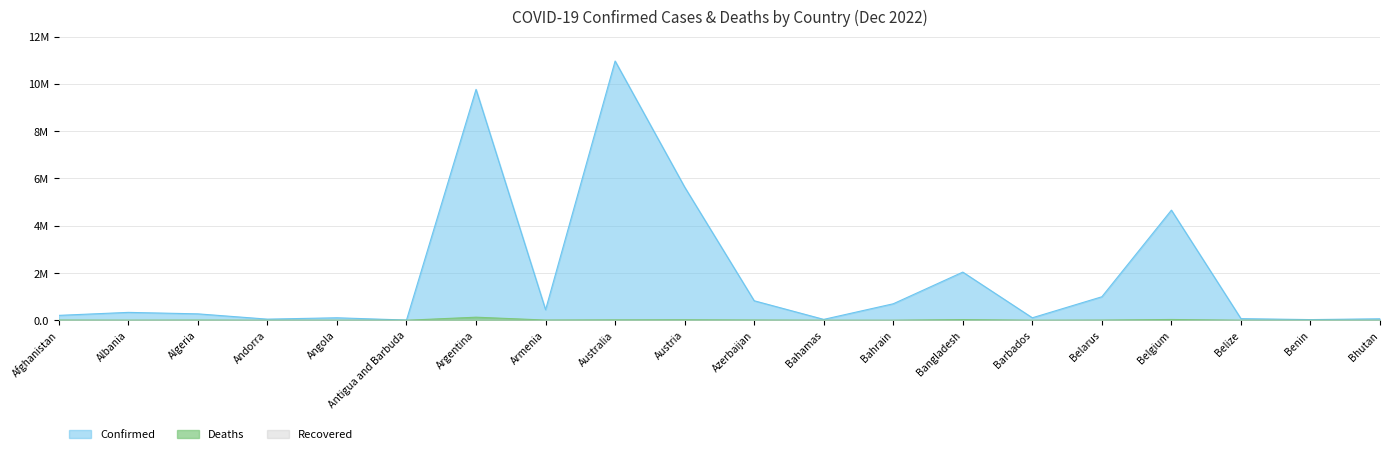

What is the difference between the Deaths values at Armenia and Barbados?

8144